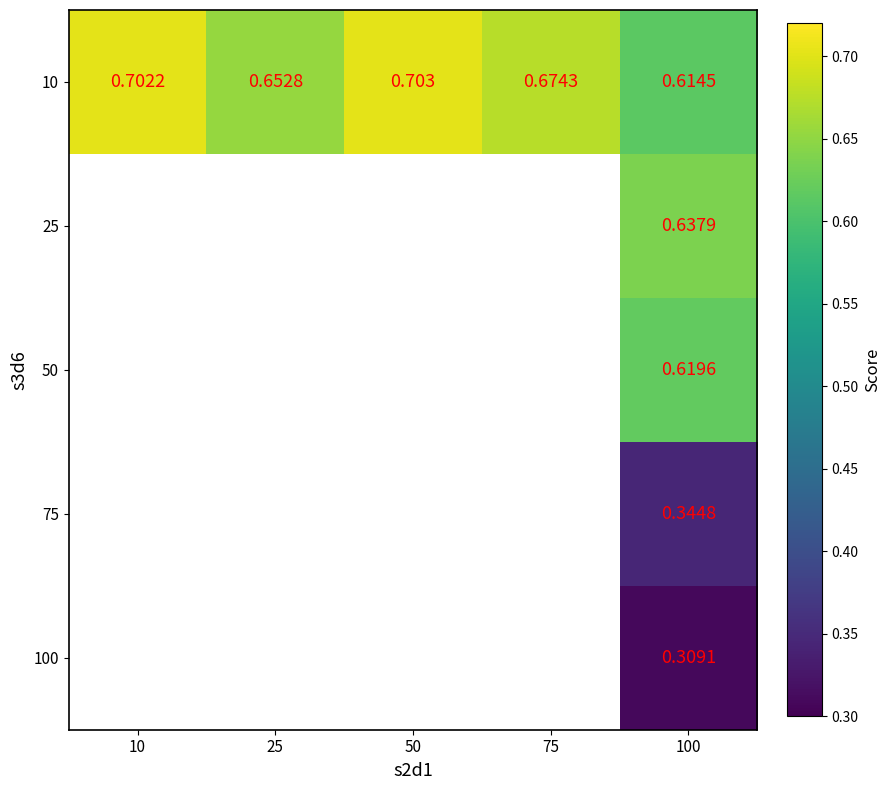

Is the value of 100 at 100 greater than the value of 10 at 10?

No